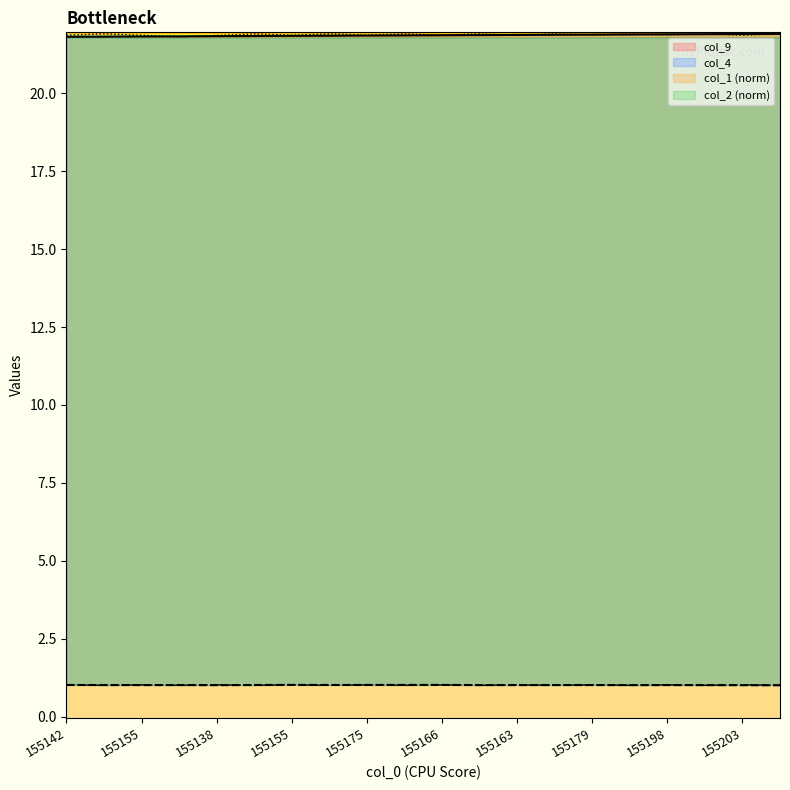

What is the label of the 16th point from the right?

155138